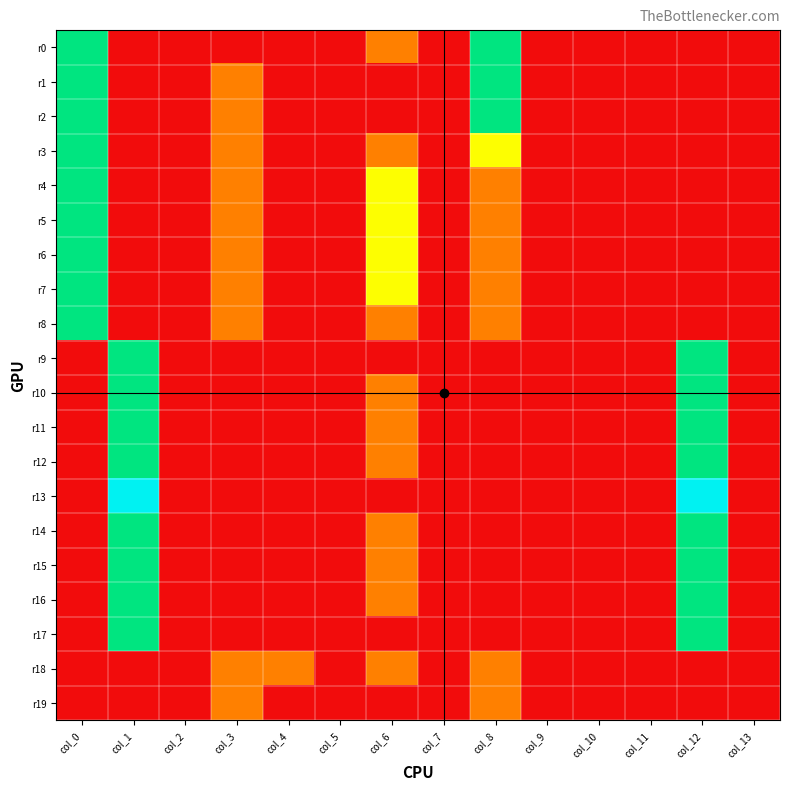

Which series has the widest spread of values?

r13